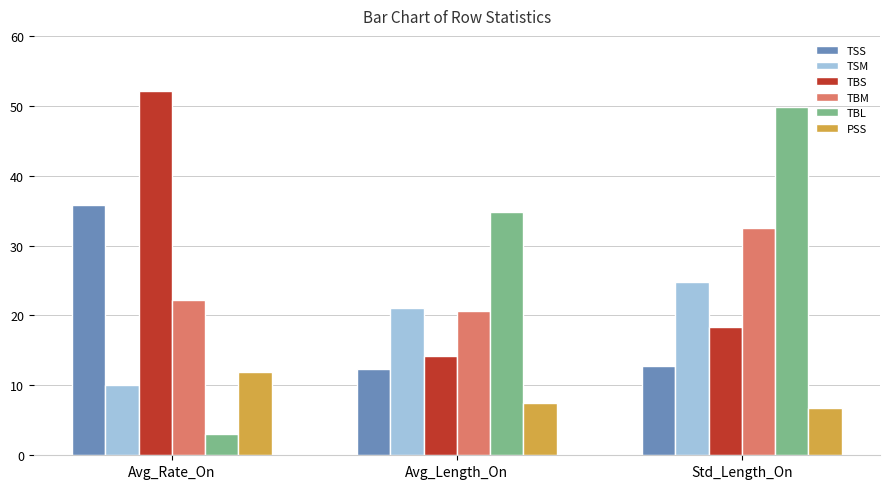

Reading left to right, transcribe all the data shown in this chart.

TSS: Avg_Rate_On=35.9	Avg_Length_On=12.3	Std_Length_On=12.8
TSM: Avg_Rate_On=10.0	Avg_Length_On=21.0	Std_Length_On=24.8
TBS: Avg_Rate_On=52.1	Avg_Length_On=14.2	Std_Length_On=18.3
TBM: Avg_Rate_On=22.2	Avg_Length_On=20.7	Std_Length_On=32.5
TBL: Avg_Rate_On=3.1	Avg_Length_On=34.8	Std_Length_On=49.8
PSS: Avg_Rate_On=11.9	Avg_Length_On=7.5	Std_Length_On=6.7